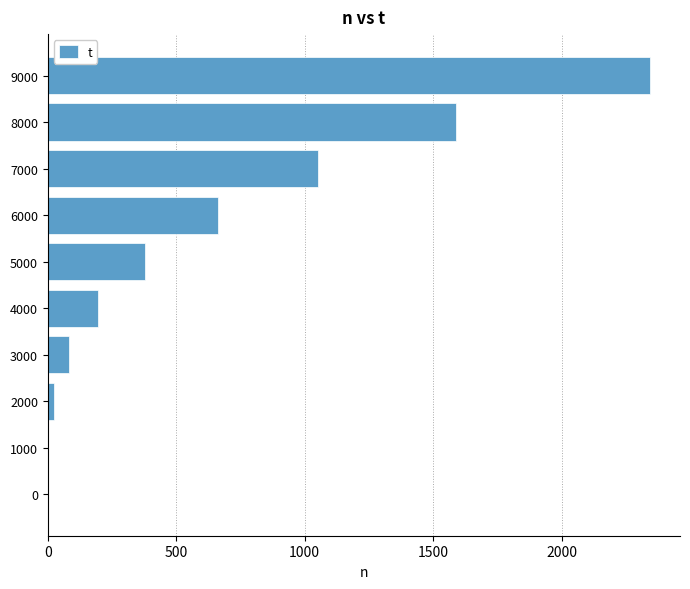

Where is the data nearest to the value 1172?

7000